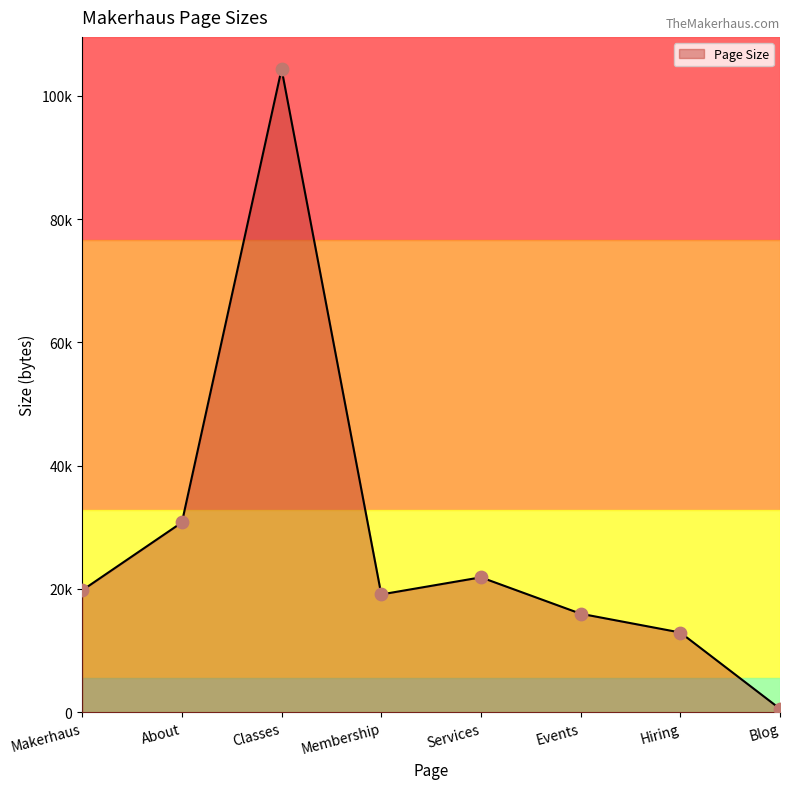

What is the change in value from Makerhaus to Membership?

-667